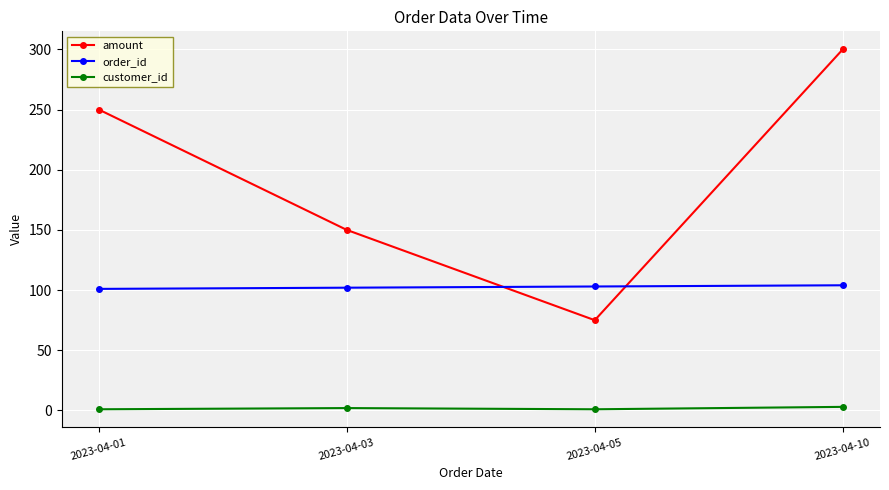

True or false: amount and customer_id intersect in this chart.

False